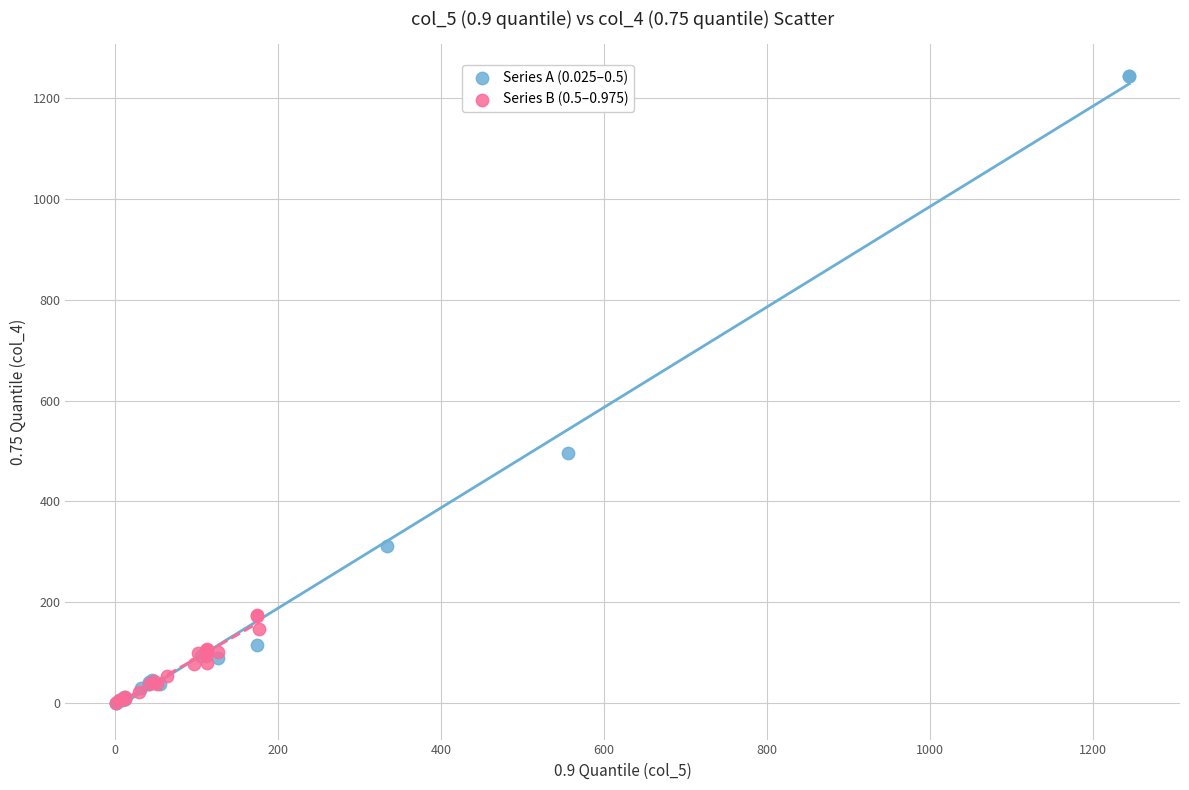

Which series has the widest spread of Y values?

Series A (0.025–0.5)